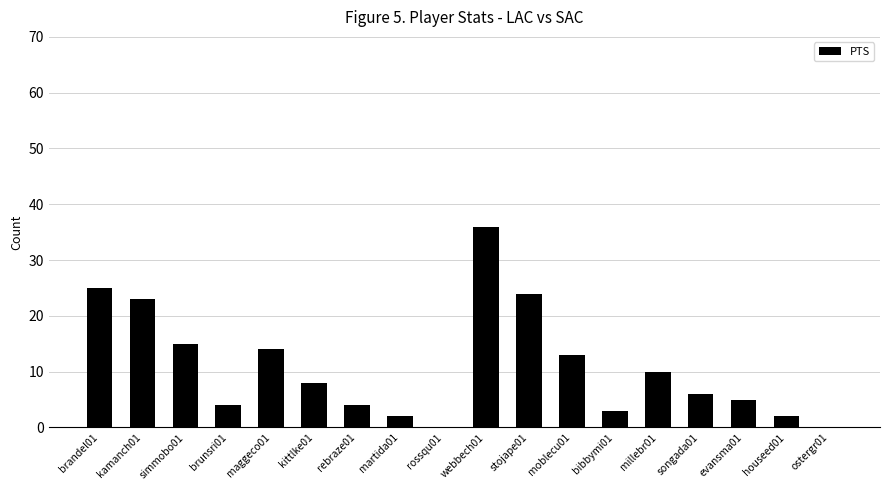

At which category does the chart reach its peak across all series?

webbech01